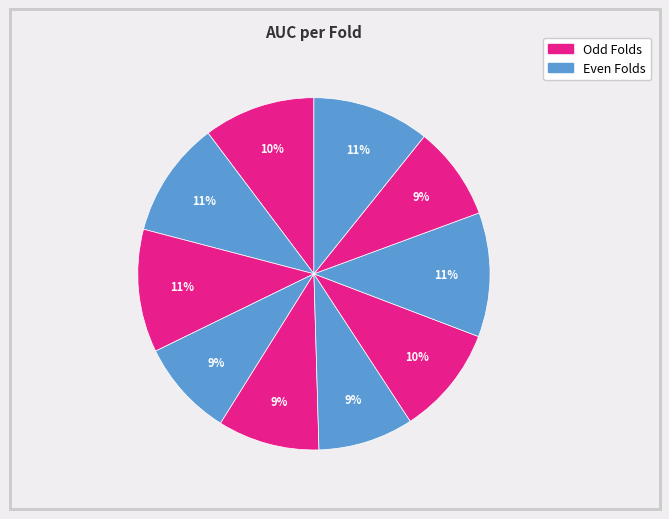

Rank the categories by value from lowest to highest.

Fold 9, Fold 6, Fold 4, Fold 5, Fold 7, Fold 1, Fold 2, Fold 10, Fold 3, Fold 8